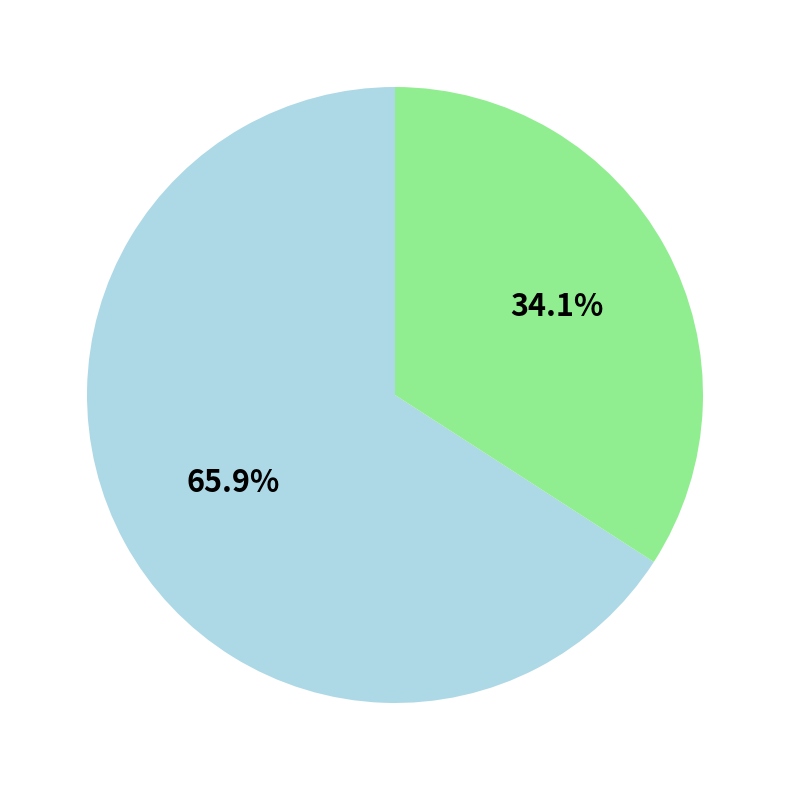

How many segments does this pie chart have?

2